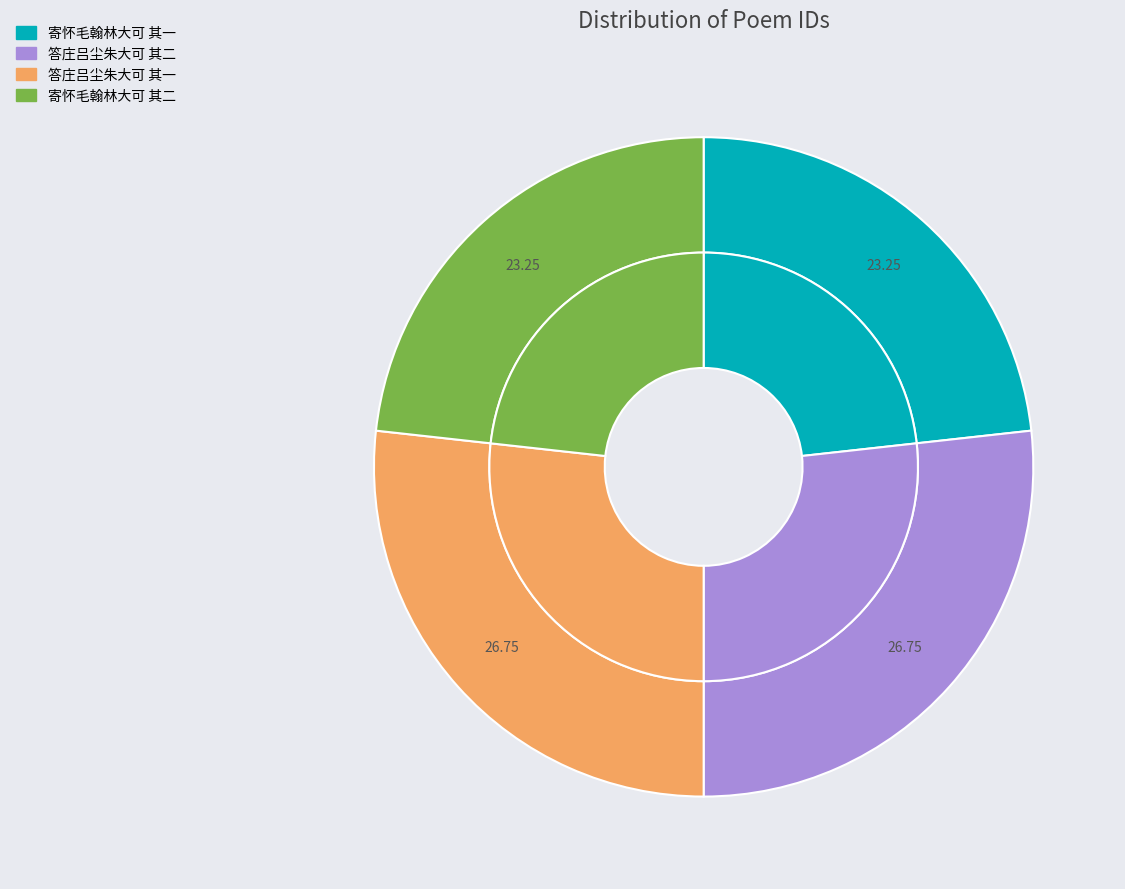

Rank the categories by value from highest to lowest.

答庄吕尘朱大可 其二, 答庄吕尘朱大可 其一, 寄怀毛翰林大可 其二, 寄怀毛翰林大可 其一